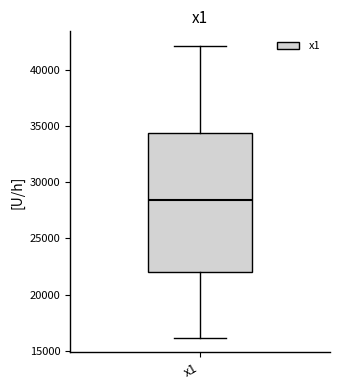

Read this box plot against the y-axis: the position of the median line, the range covered by the box, and the ends of both whiskers. The values are not printed on the chart, so give them approximately, as read against the axis.

median 28500, box 22000 to 34500, whiskers 16000 to 42000